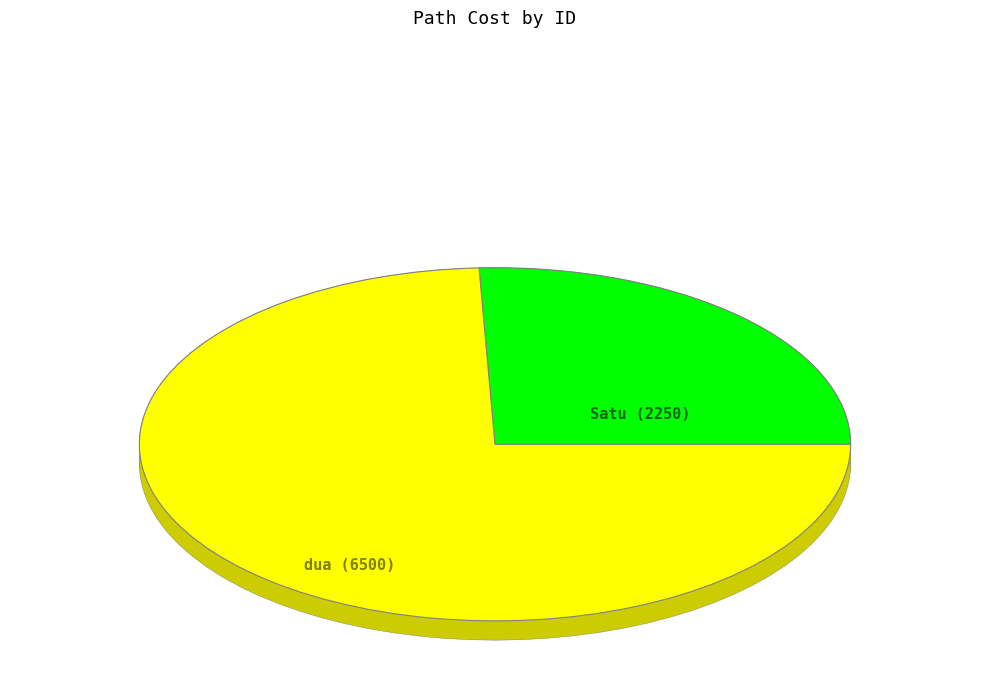

Is the sum of dua and Satu greater than half?

Yes